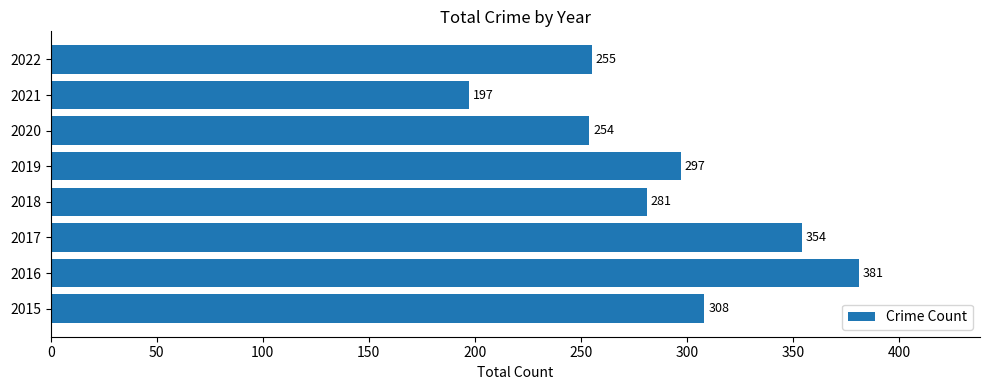

What is the difference between the maximum and second lowest values?

127